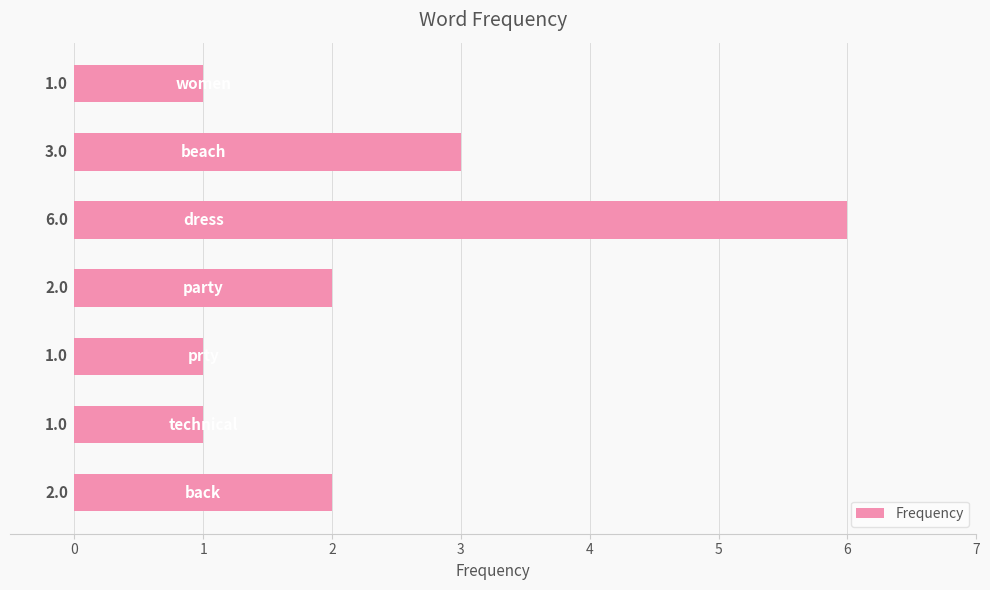

What is the maximum value shown in the chart?

6